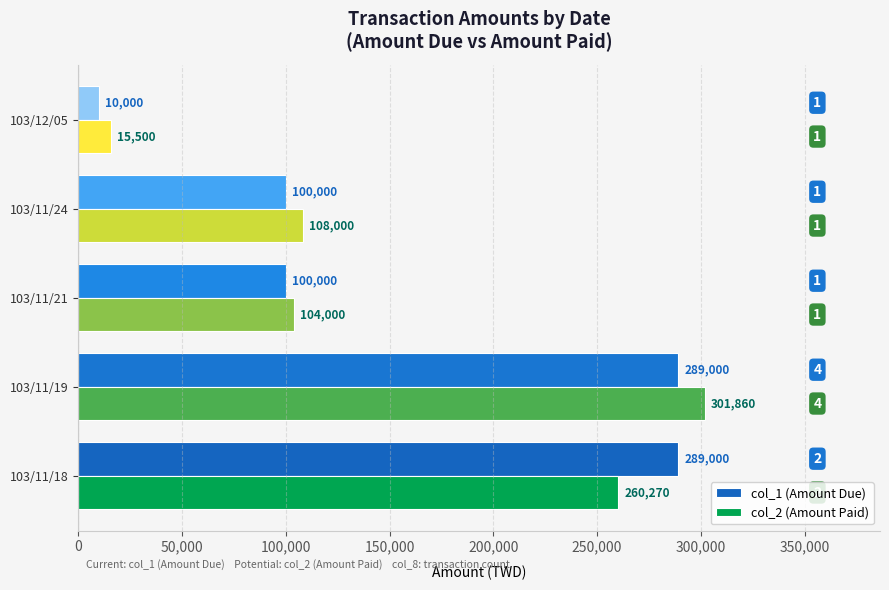

How many values in the col_2 (Amount Paid) series are below 108000?

2